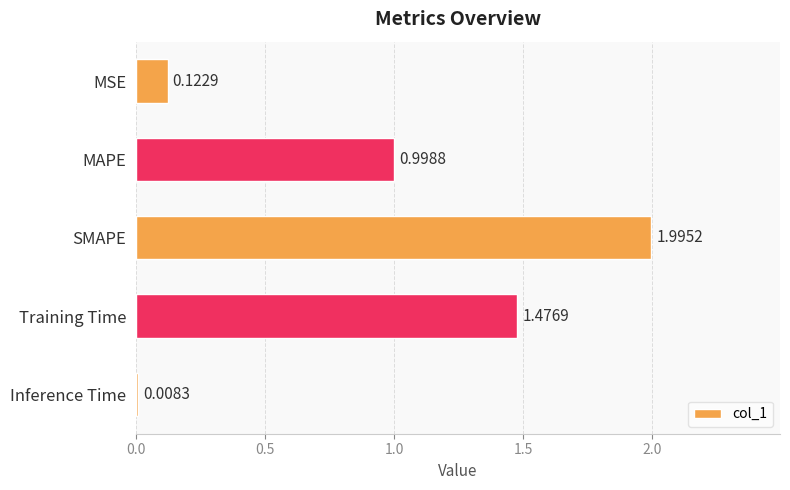

At which category does the chart reach its peak across all series?

SMAPE